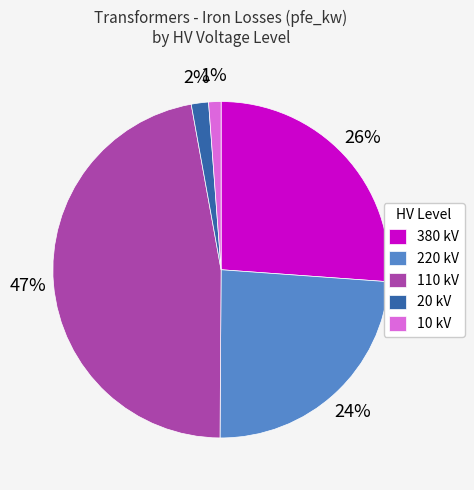

To the nearest percent, what is the difference between the largest and smallest slice percentages?

46%